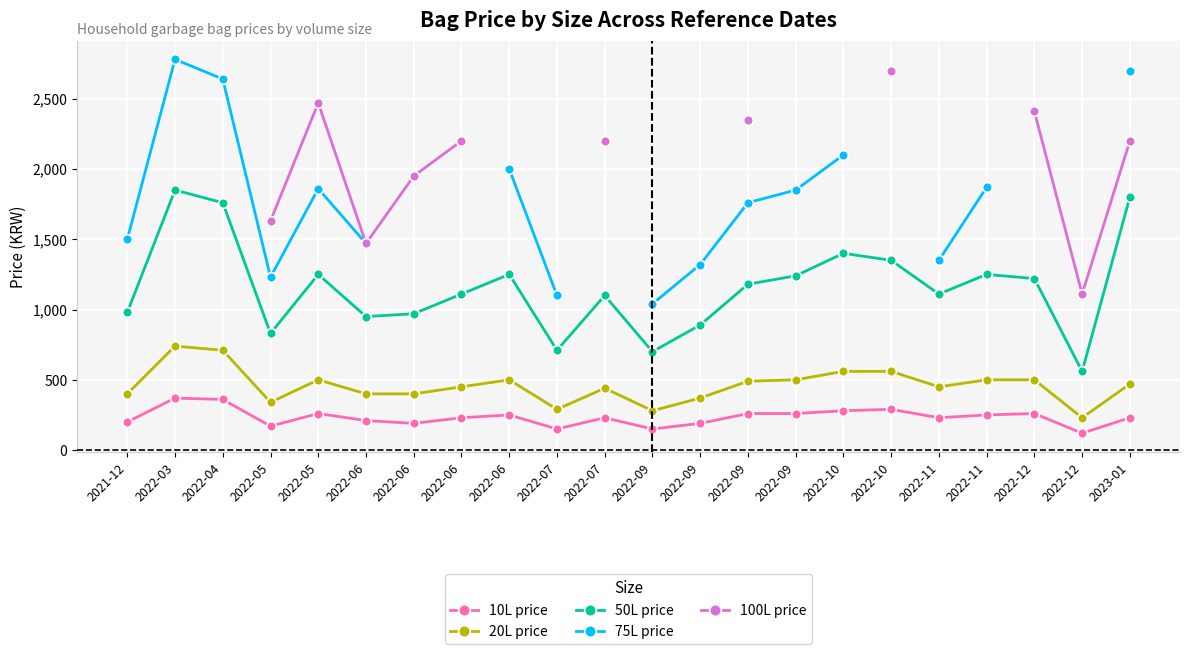

Is it true that 100L price equals 2700.0 at 2022-10?

True